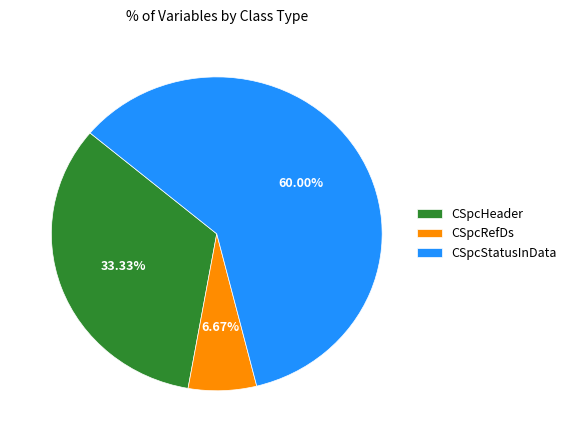

Which has a higher value, CSpcHeader or CSpcStatusInData?

CSpcStatusInData